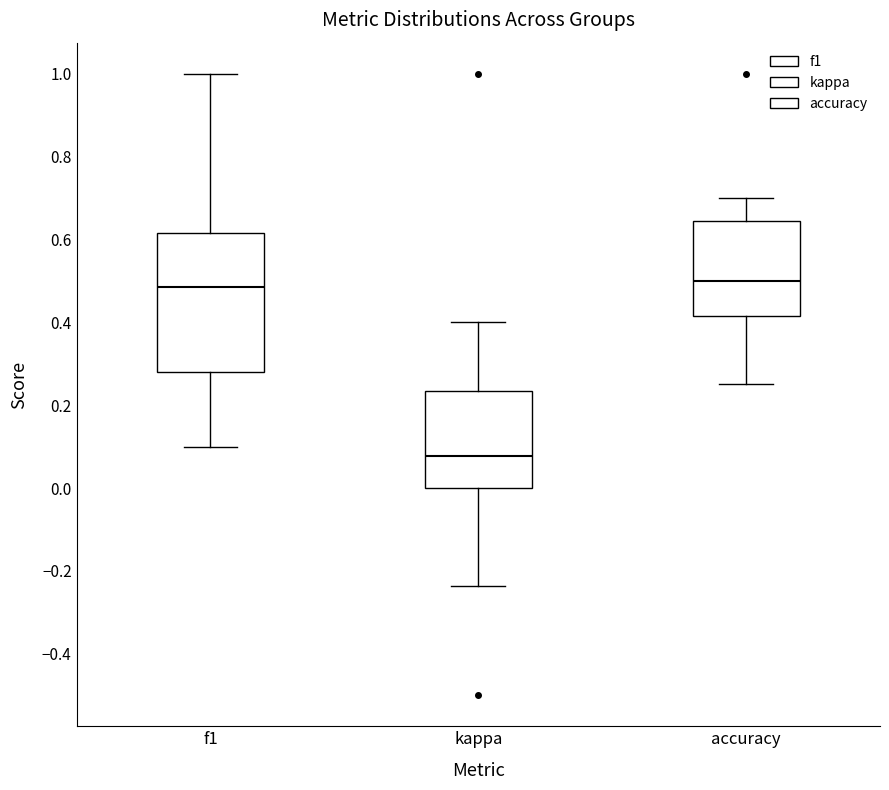

Comparing the boxes themselves (not the whiskers), which one is the tallest?

f1